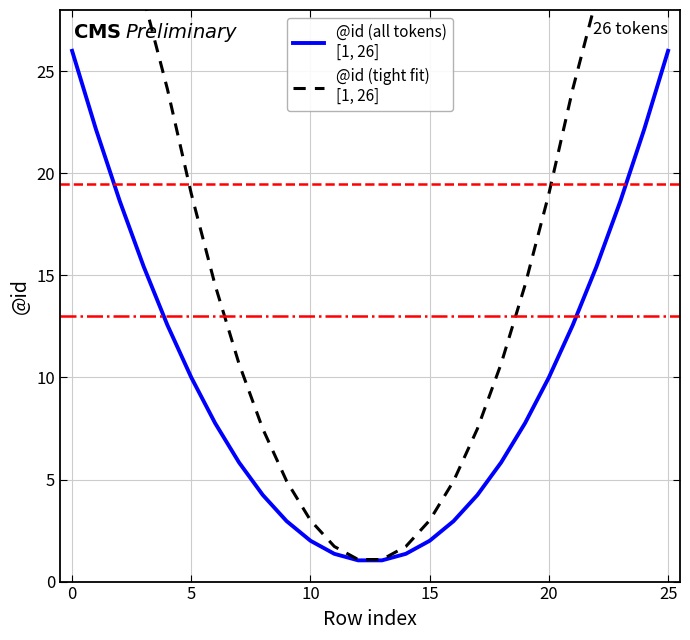

Which series changed the most between 9 and 22?

@id (tight fit)
[1, 26]